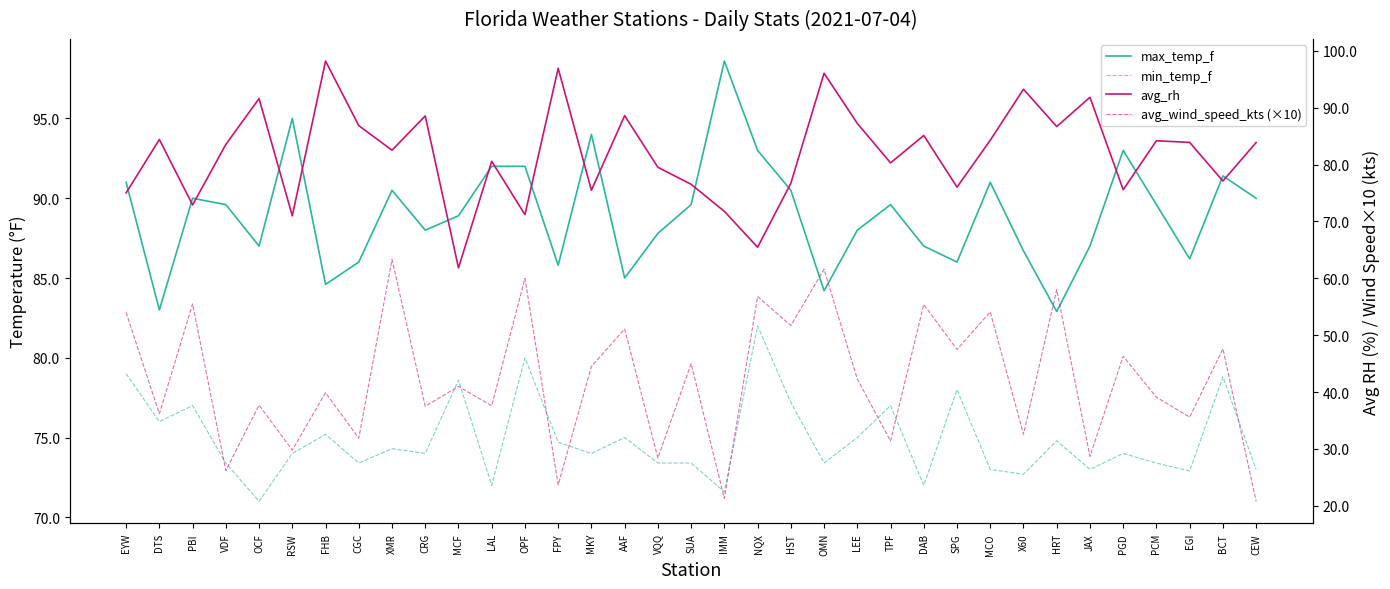

What is the label of the 27th point from the right?

XMR